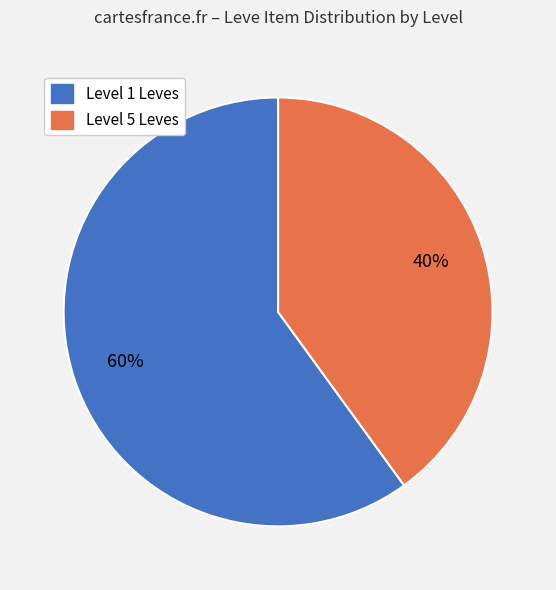

Does any single category account for the majority?

Yes